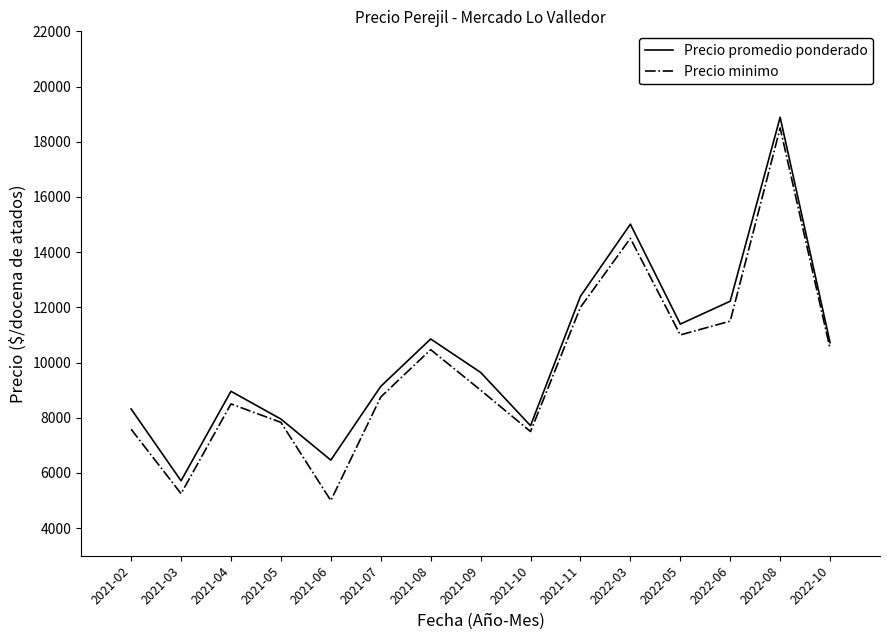

What is the spread (max minus min) of values at 2021-06?

1465